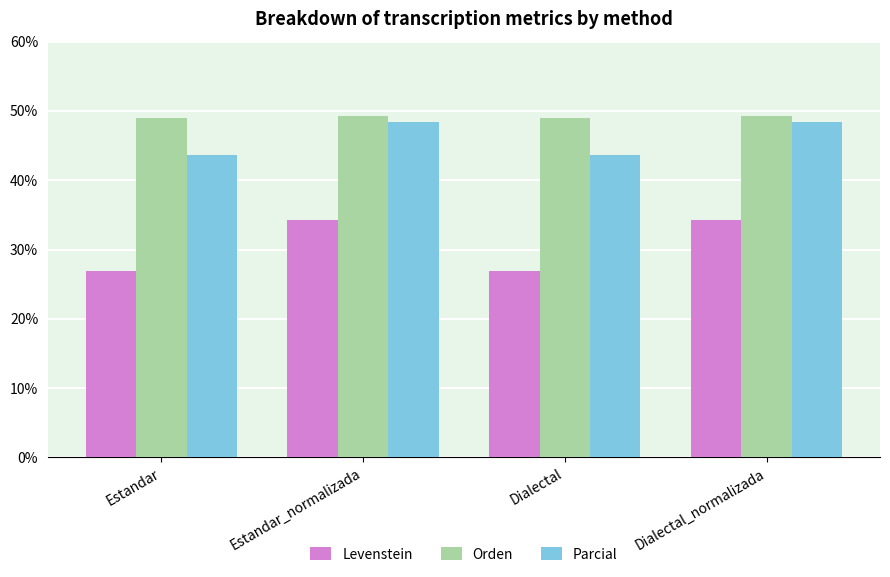

What is the smallest value displayed?

26.9